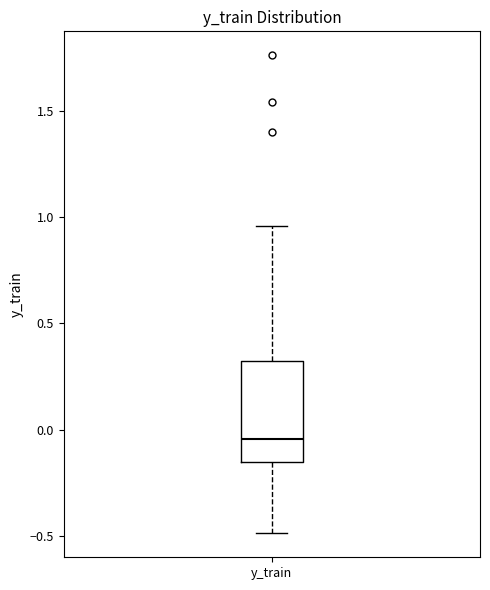

Read this box plot against the y-axis: the position of the median line, the range covered by the box, and the ends of both whiskers. The values are not printed on the chart, so give them approximately, as read against the axis.

median -0.05, box -0.15 to 0.30, whiskers -0.50 to 0.95